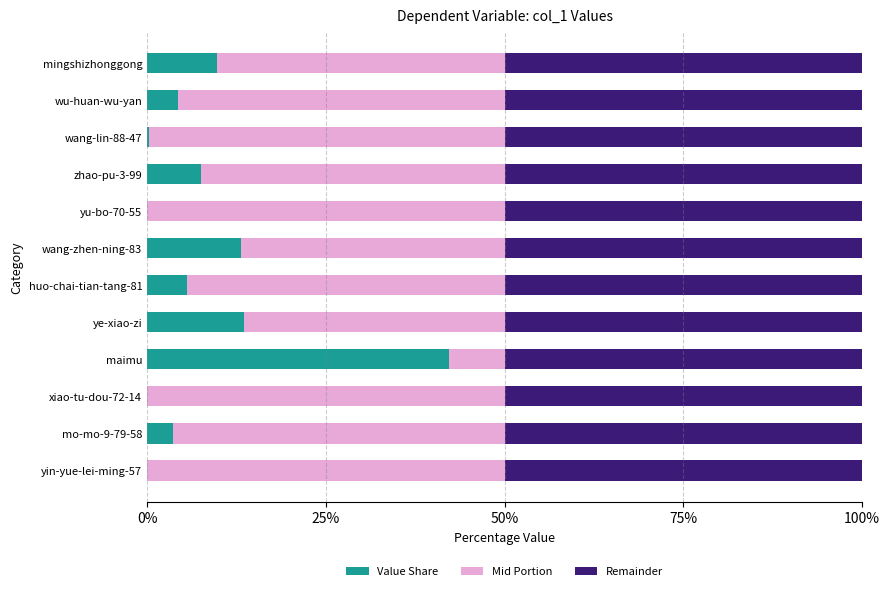

What is the total value across all series at huo-chai-tian-tang-81?

100.0